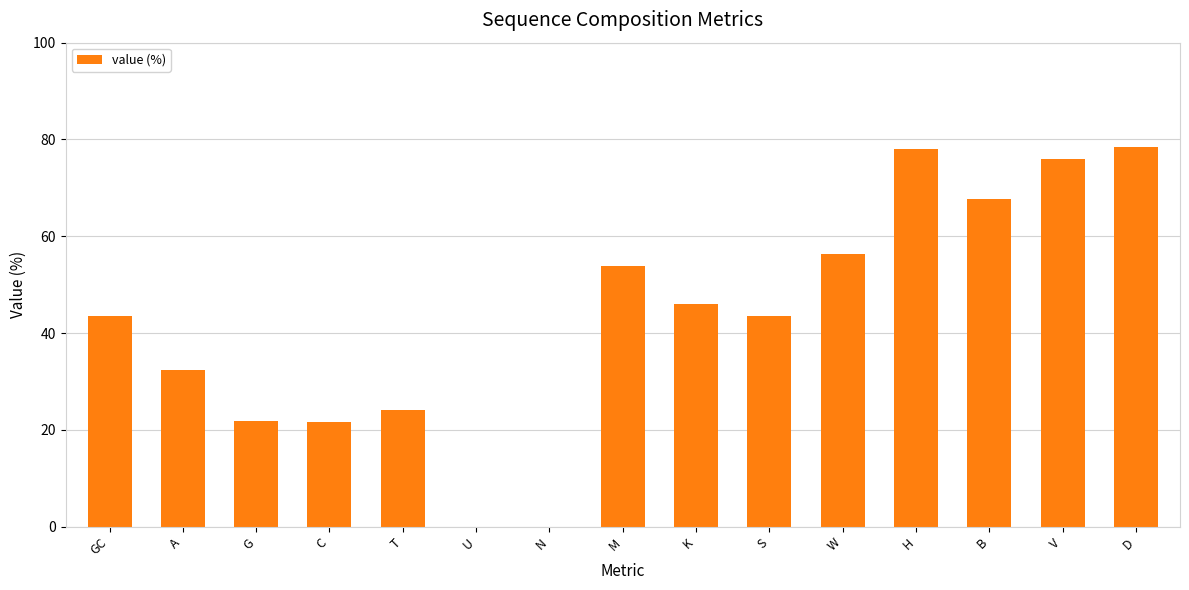

True or false: the data shows 56.4 at W.

True